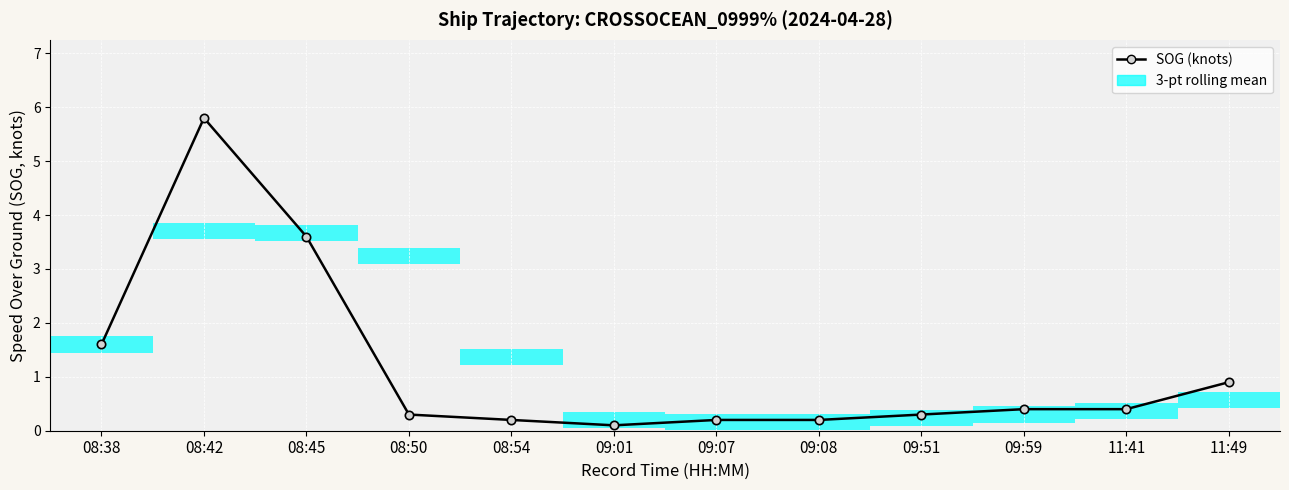

List the labels in order of value, largest first.

08:42, 08:45, 08:38, 11:49, 09:59, 11:41, 08:50, 09:51, 08:54, 09:07, 09:08, 09:01